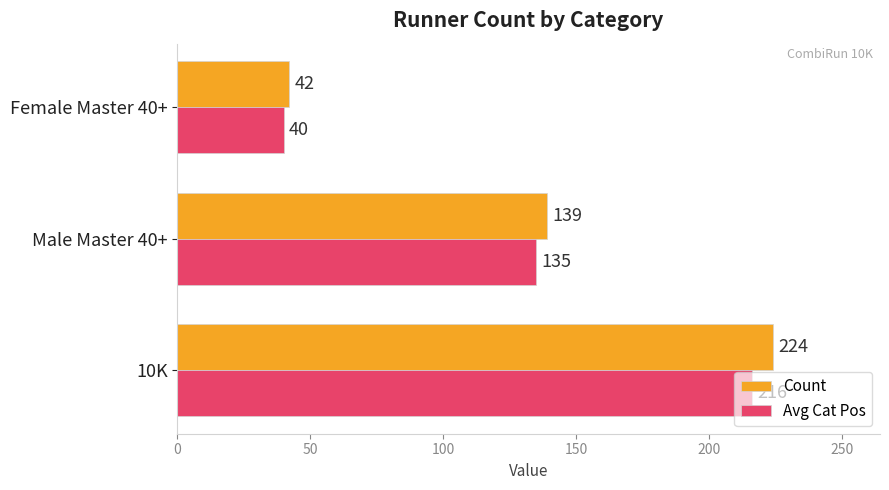

Is the value of Avg Cat Pos at 10K greater than the value of Count at 10K?

No